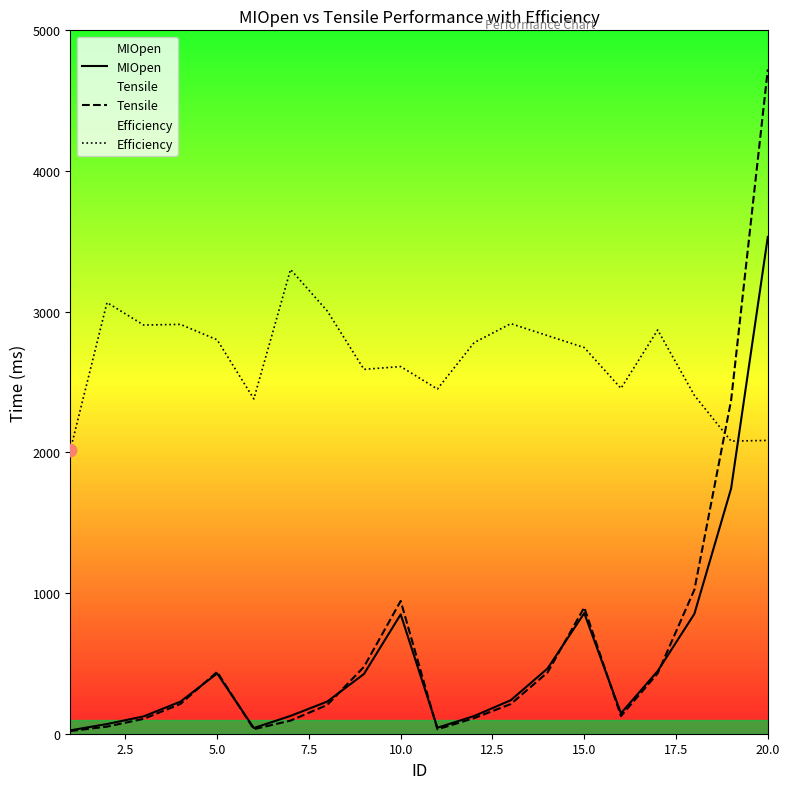

Which series has the widest spread of Y values?

Tensile